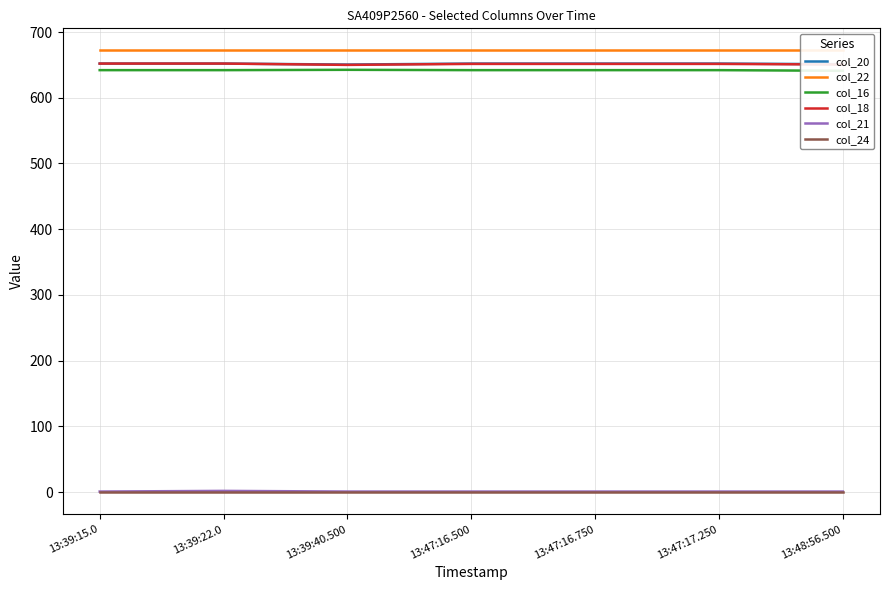

What is the spread (max minus min) of values at 13:47:16.500?

672.0